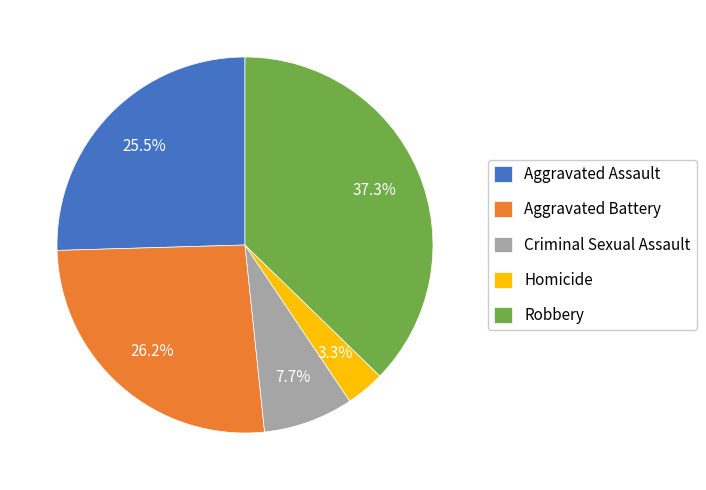

To the nearest percent, what percentage of the pie is Robbery?

37%